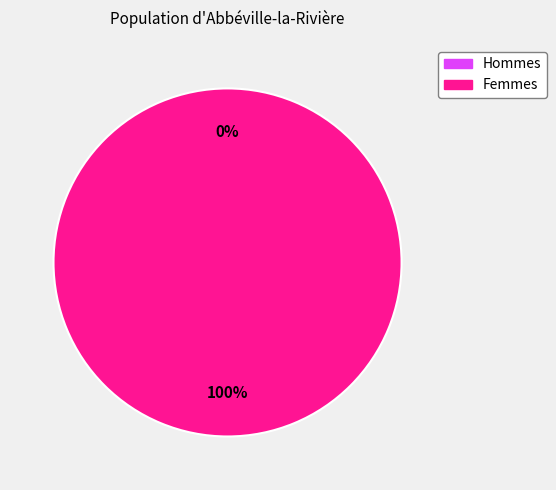

True or false: 1611961990 accounts for 1% of the total.

False